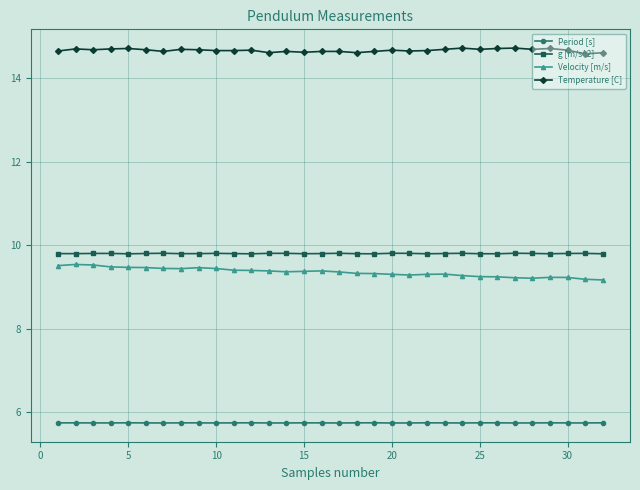

List the series in order of their peak value, highest first.

Temperature [C], g [m/s^2], Velocity [m/s], Period [s]